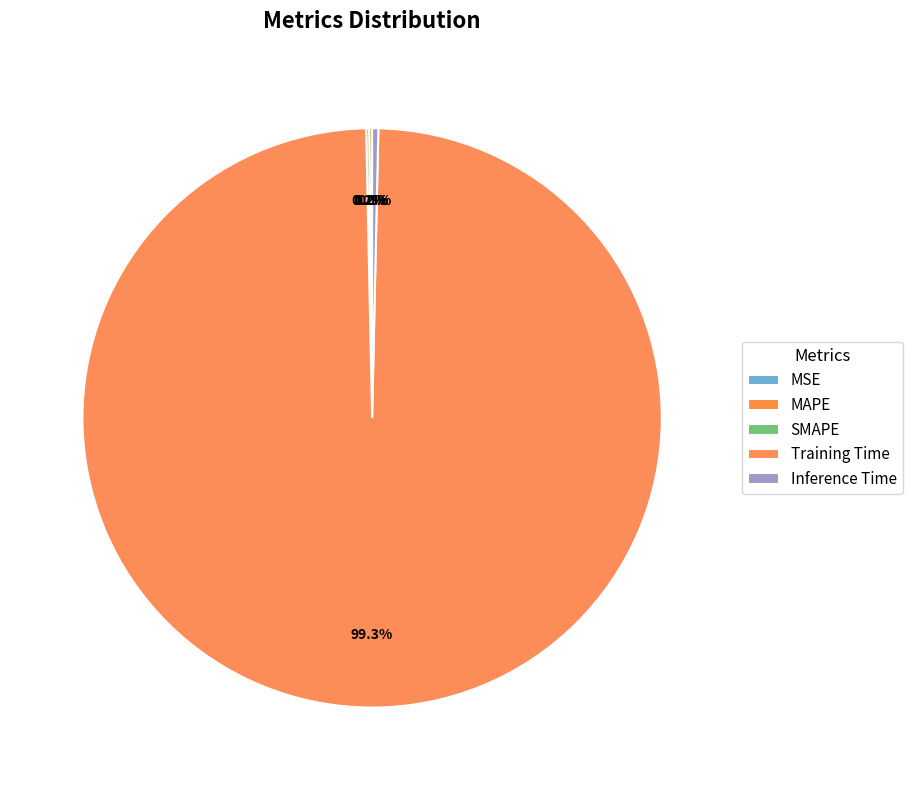

Which category accounts for the majority?

Training Time